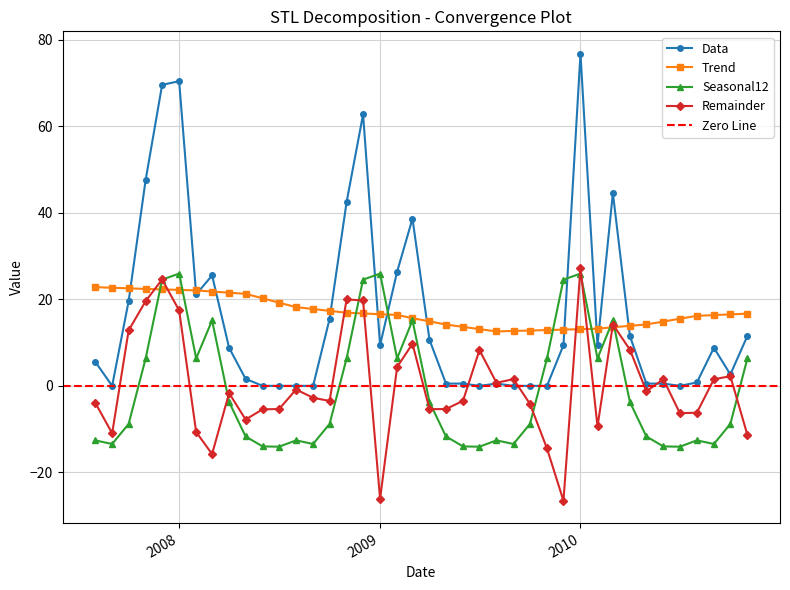

What is the smallest value displayed?

-26.6